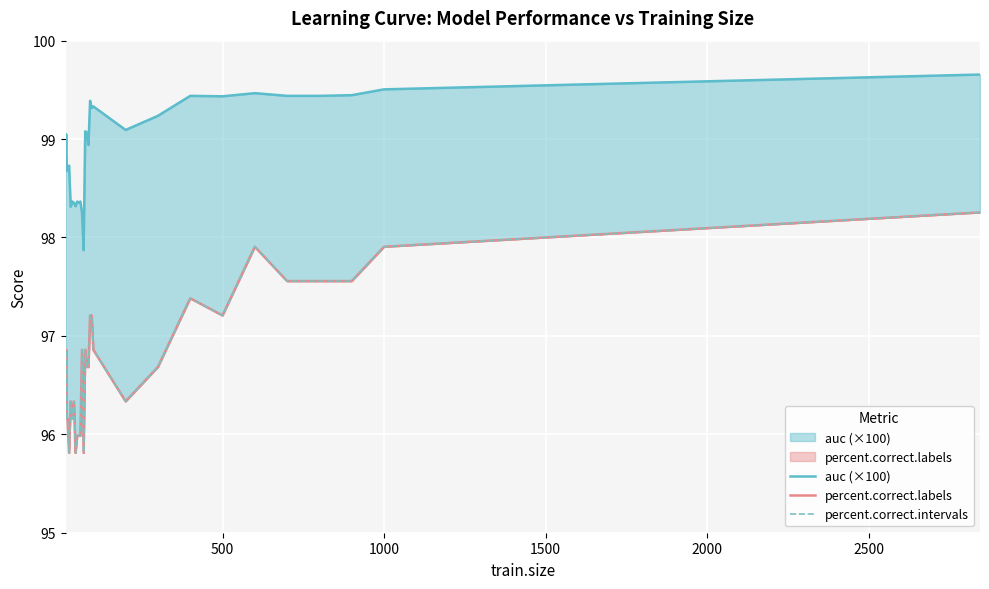

In percent.correct.labels, how many points are lower than both neighbors (excluding endpoints)?

6